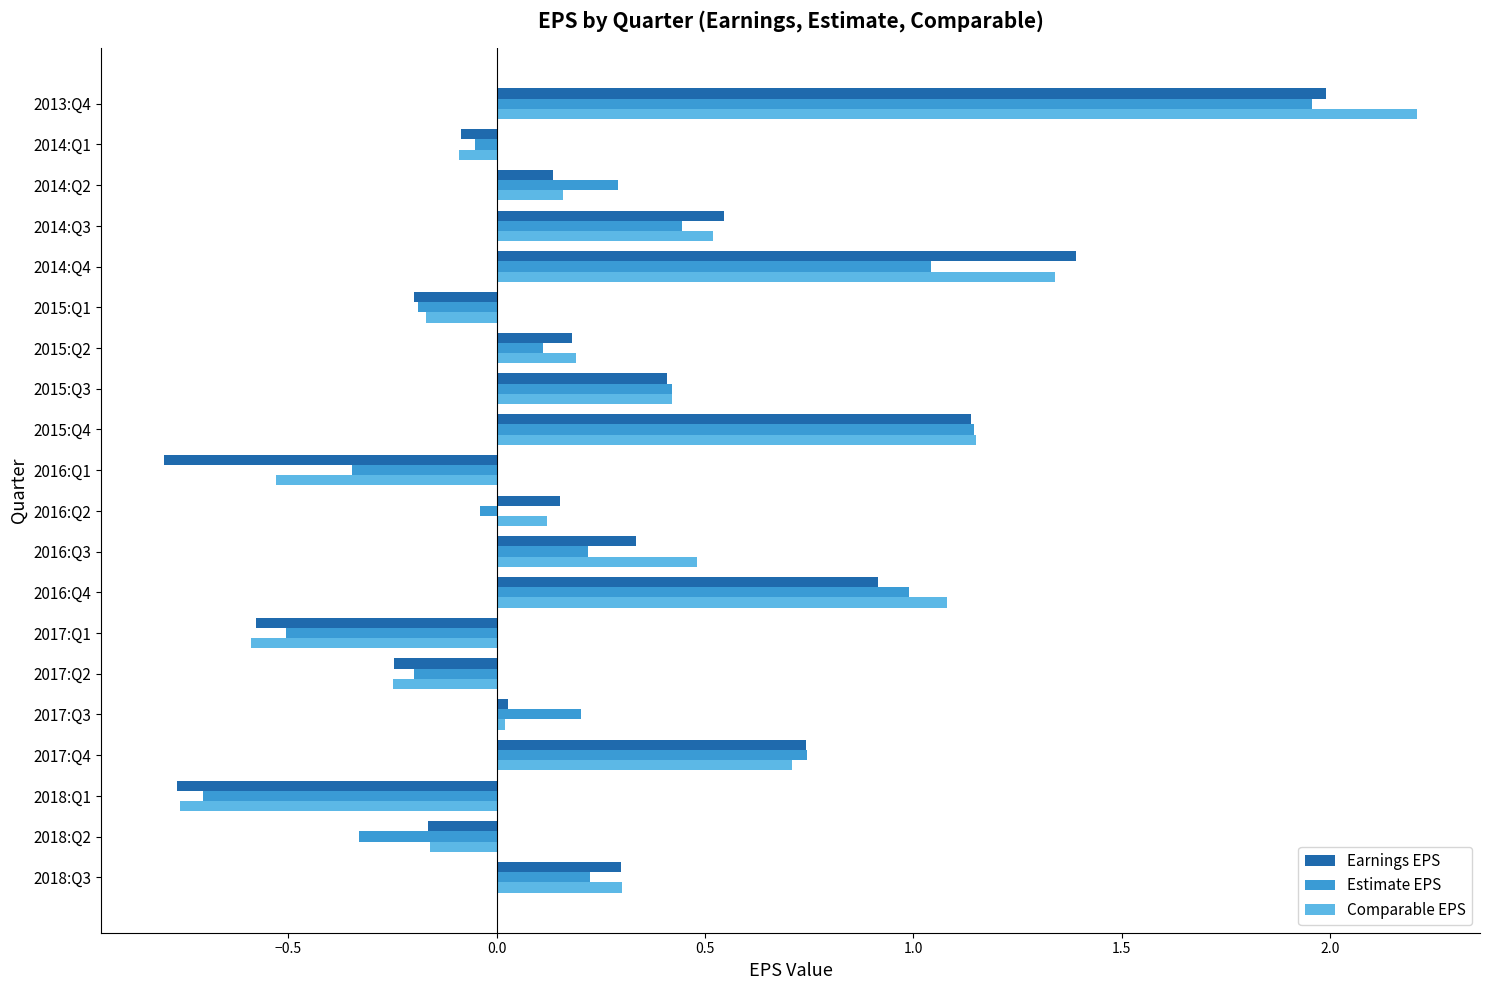

Is it true that Estimate EPS equals 0.2 at 2016:Q3?

True